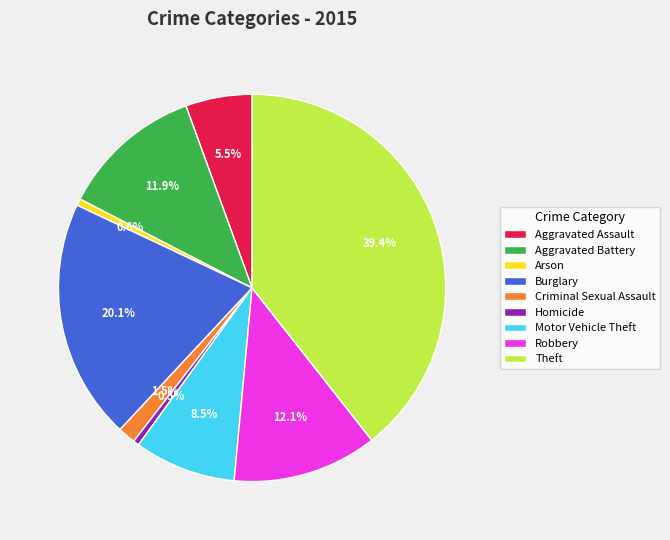

What percentage do Aggravated Assault and Robbery together represent?

17.6%